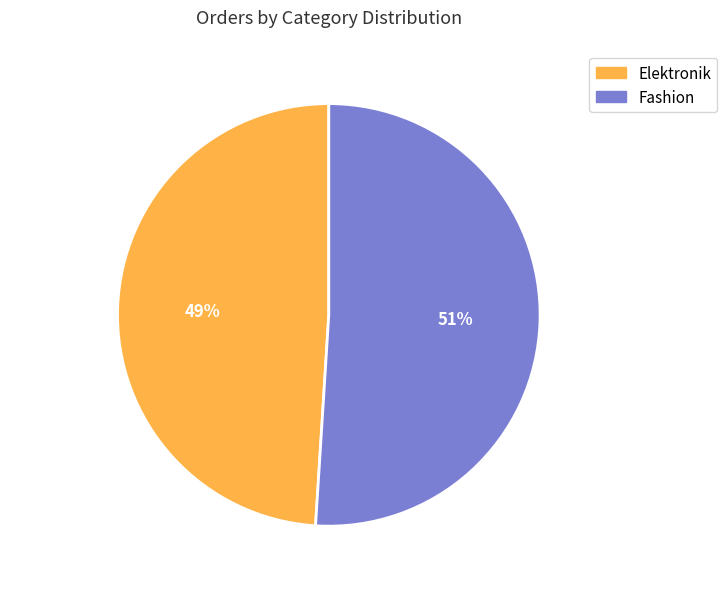

Which slice is the smallest?

Elektronik